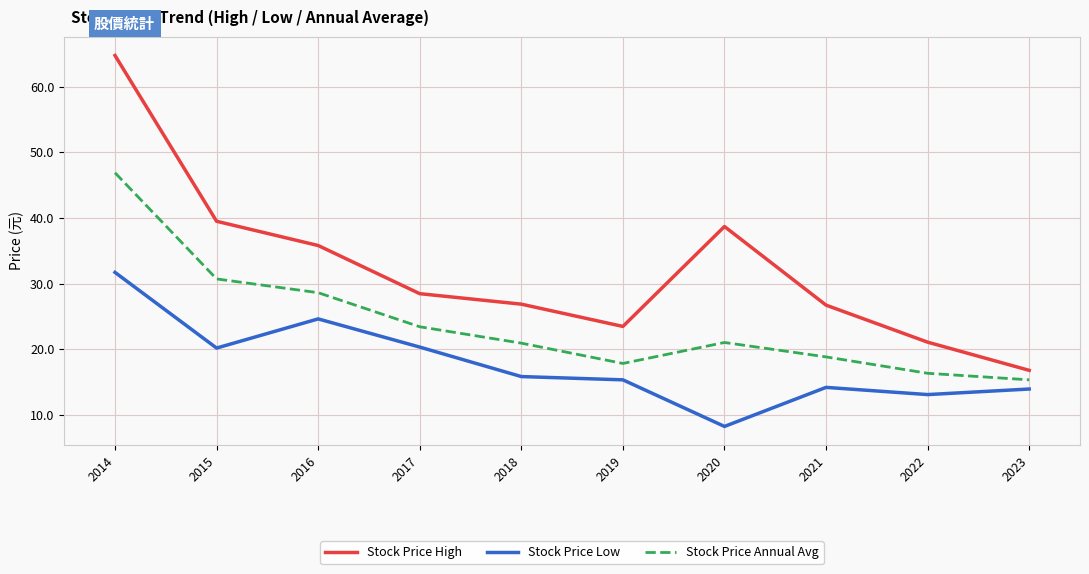

Is it true that Stock Price High equals 11.6 at 2023?

False